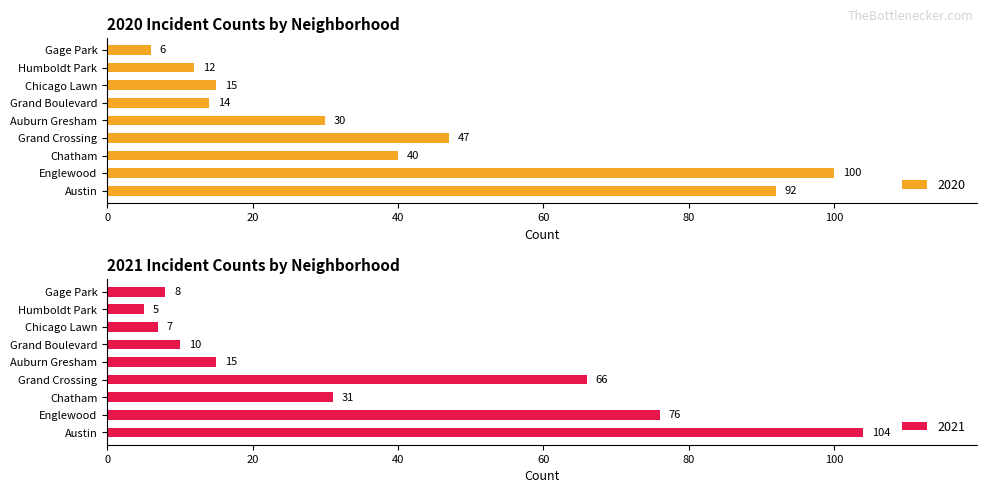

How many values in the 2020 series exceed 30?

4